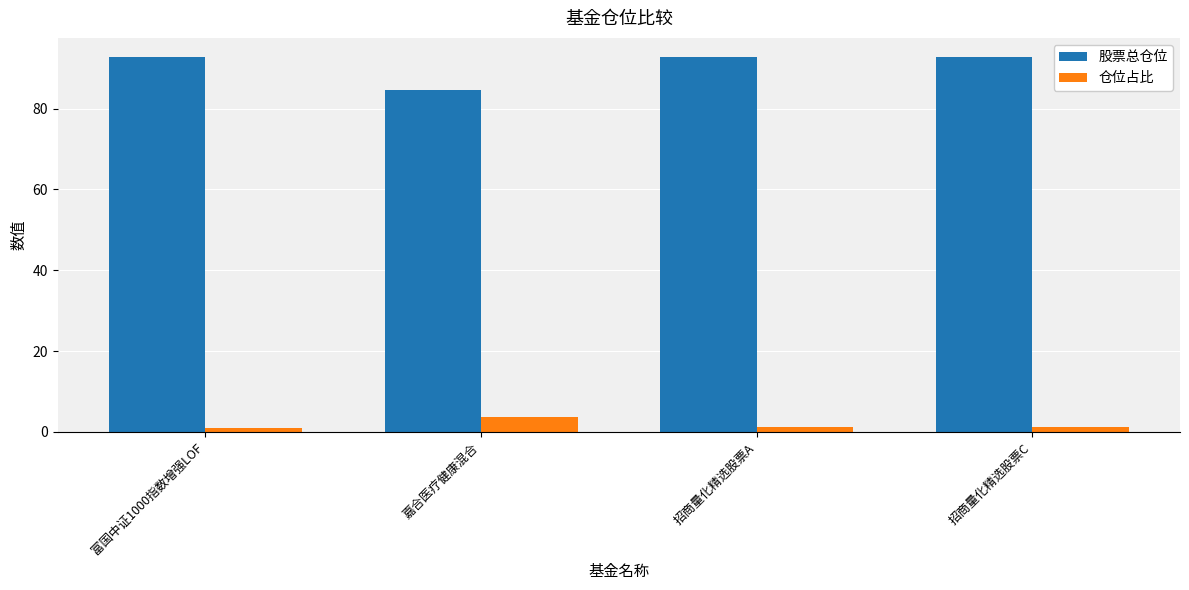

What position from the right is 招商量化精选股票C?

1